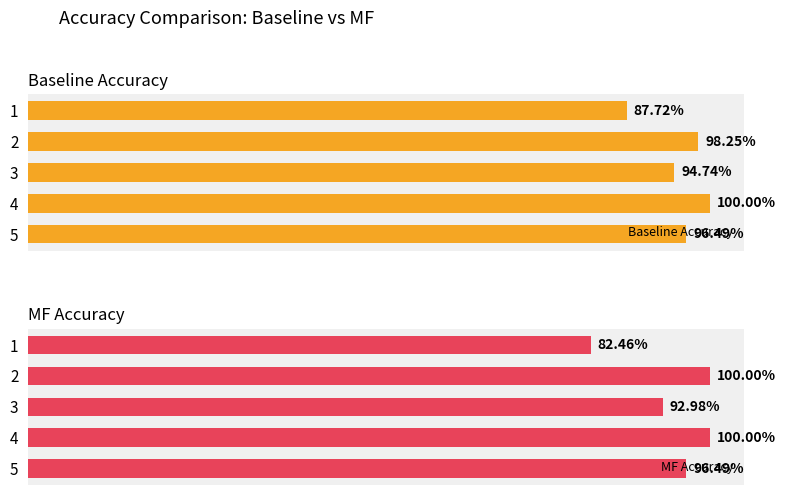

What is the average value of the acc_mf series?

0.9